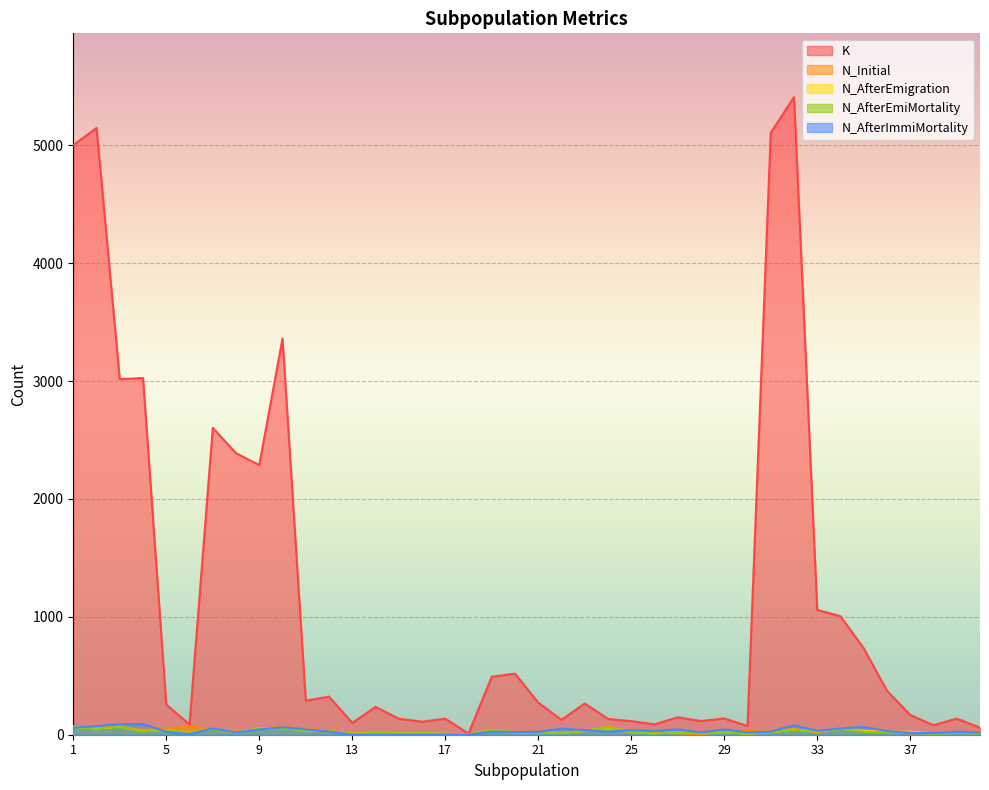

What is the greatest value displayed?

5409